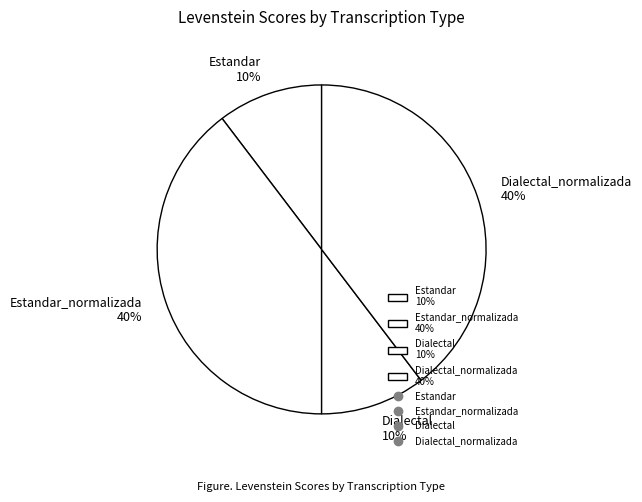

Does Dialectal 10% account for over 50% of the chart?

No